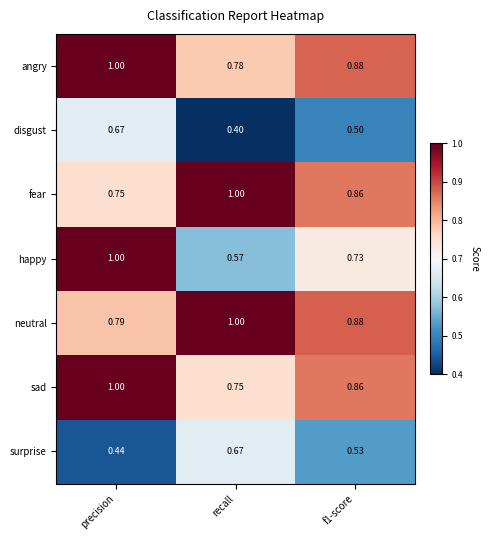

Which category has the lowest value across all series?

recall